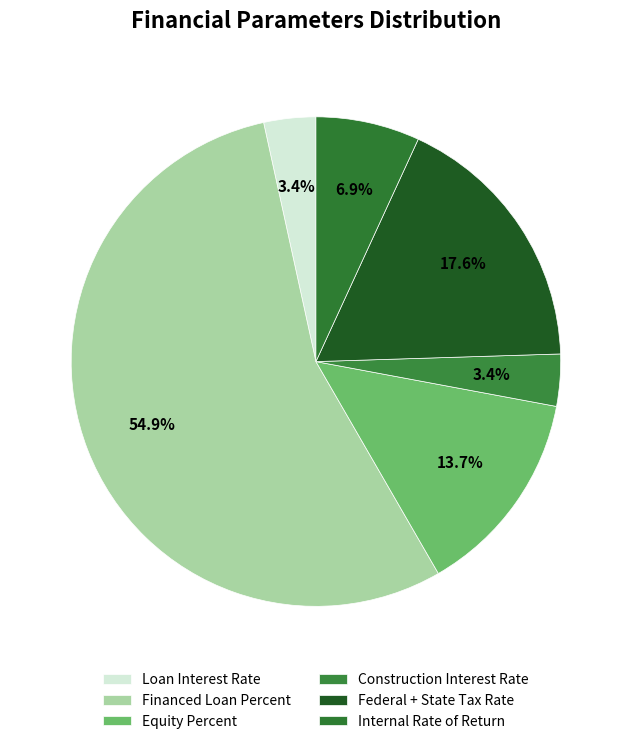

Count the number of slices in the pie.

6